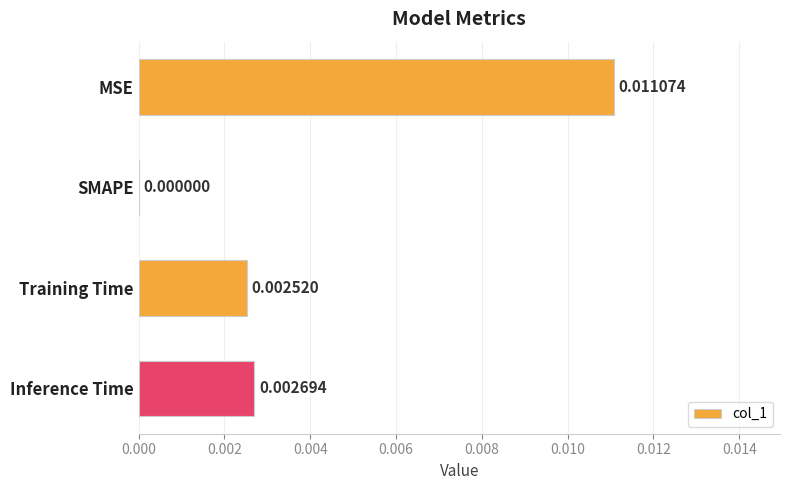

Which label corresponds to the largest value in the chart?

MSE